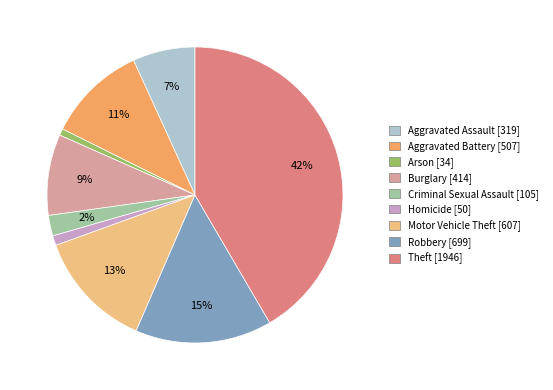

Do Homicide and Burglary together represent more than half of the pie?

No